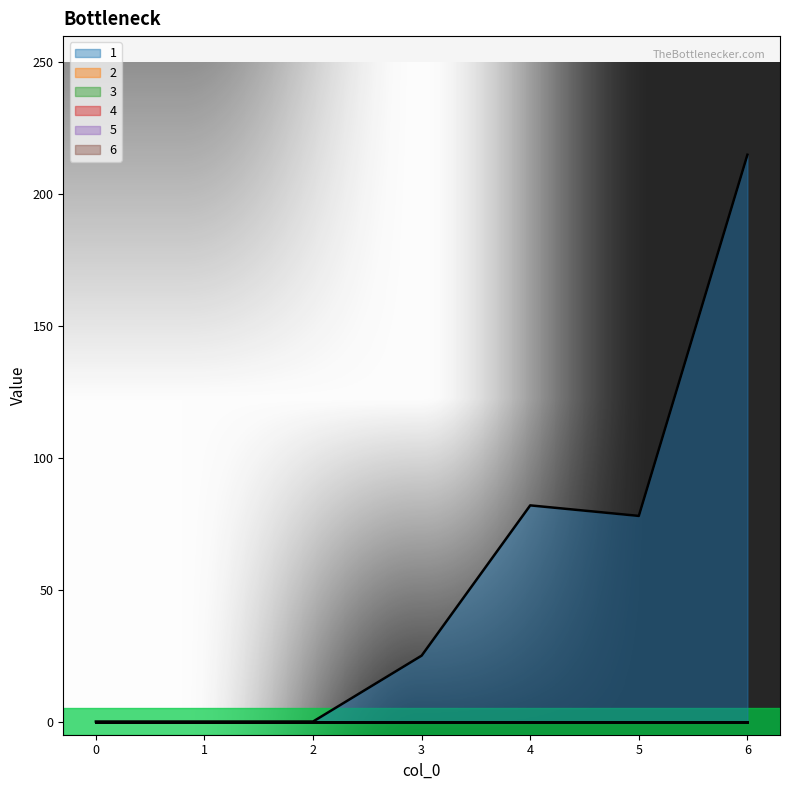

True or false: 1 and 6 intersect in this chart.

False